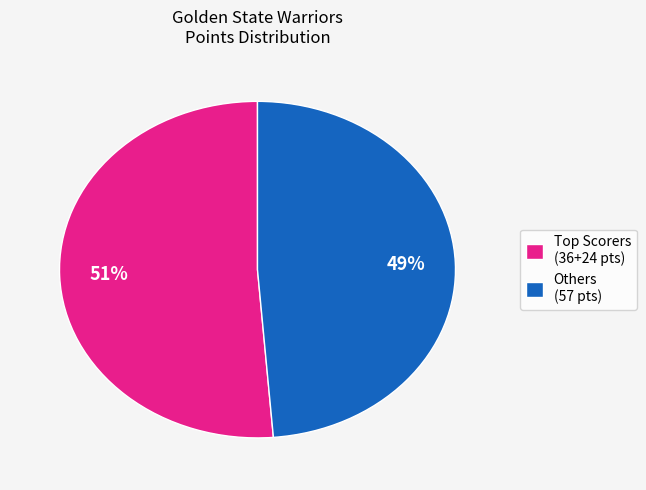

Count the number of slices in the pie.

2